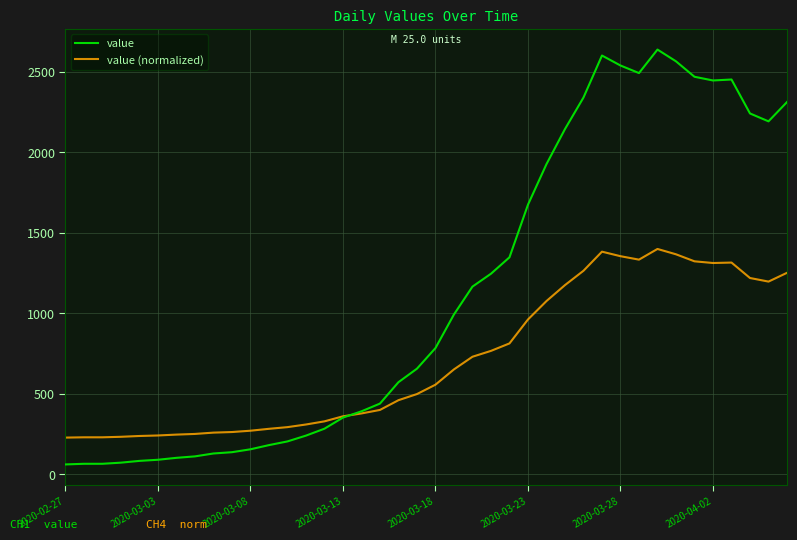

Which series has the largest total across all categories?

value